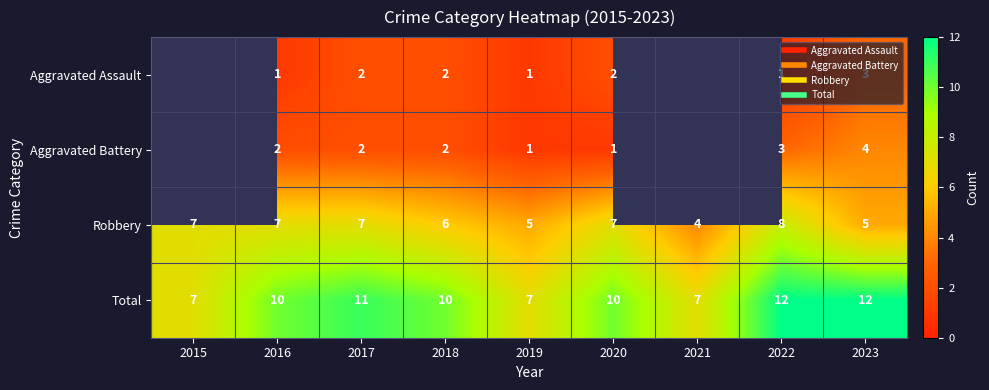

Which series has the largest total across all categories?

Total